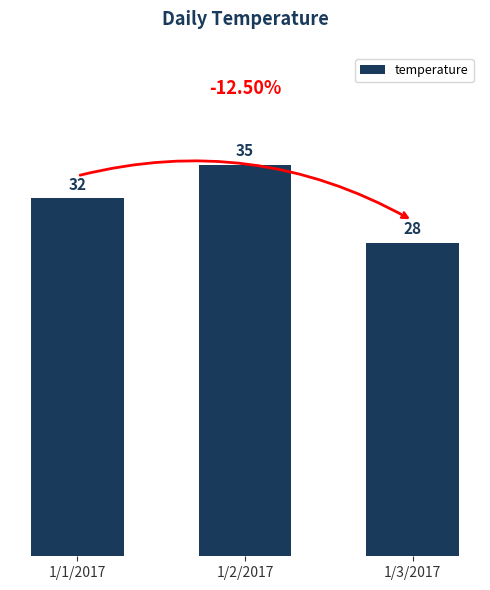

How many series are shown in this chart?

1